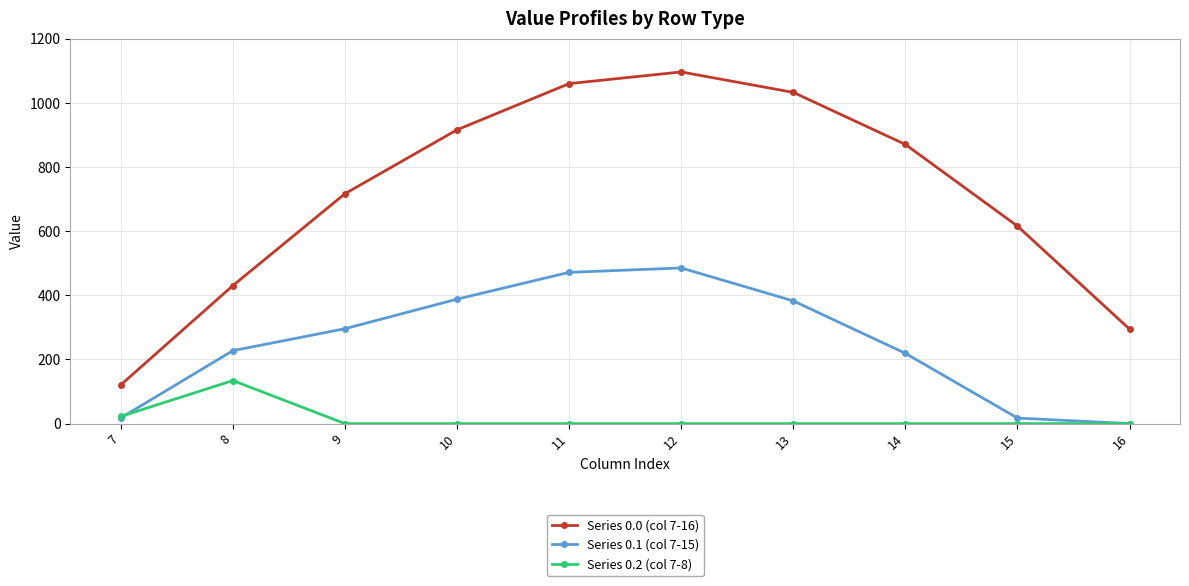

Which series has the widest spread of values?

Series 0.0 (col 7-16)